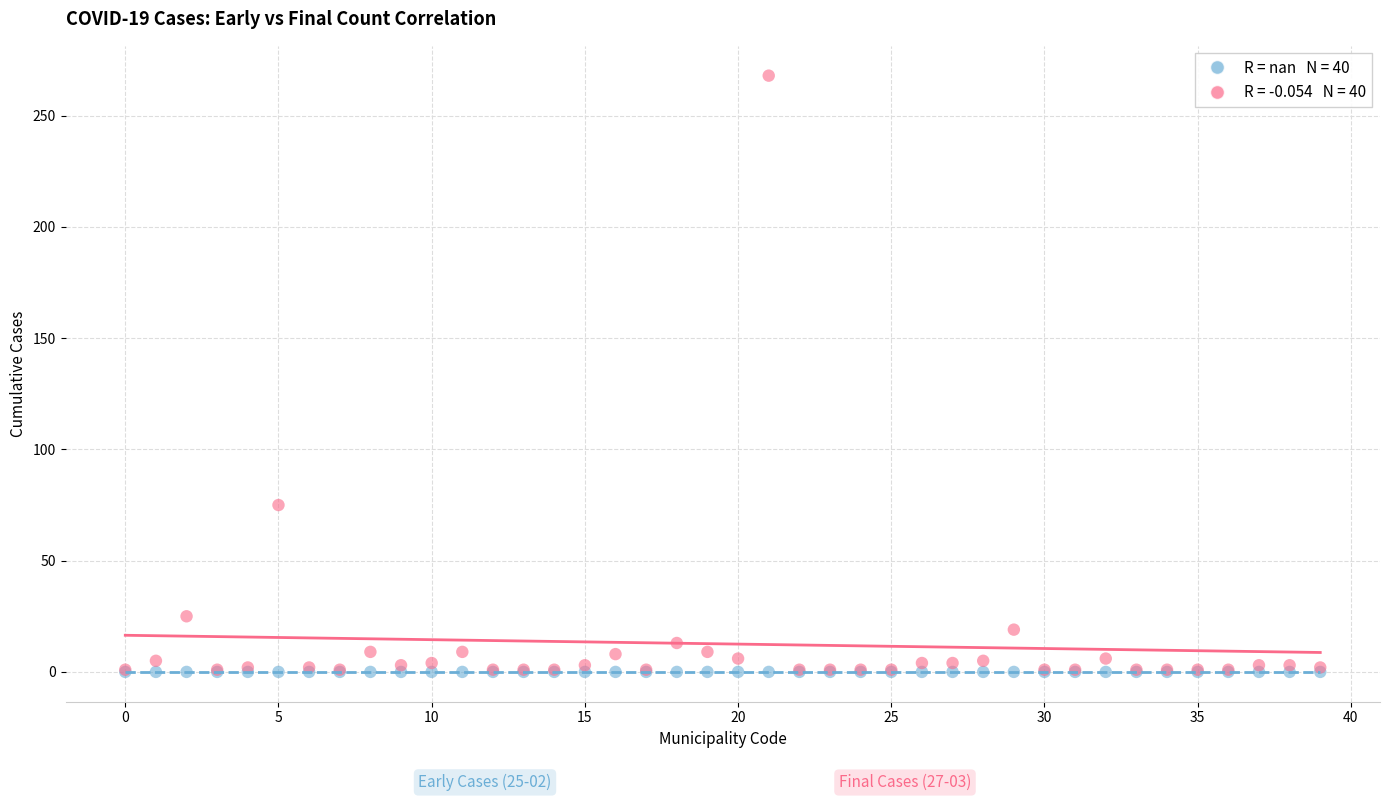

Across all series, what Y value is closest to 134?

75